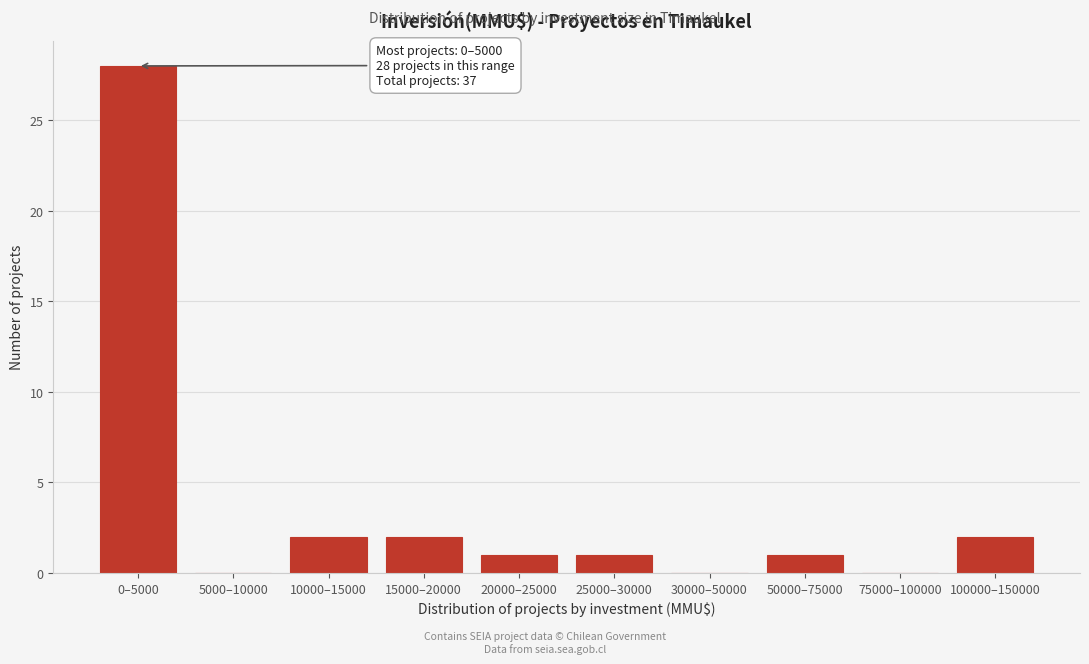

Reading left to right, what are all the values shown in this chart?

0–5000=28	5000–10000=0	10000–15000=2	15000–20000=2	20000–25000=1	25000–30000=1	30000–50000=0	50000–75000=1	75000–100000=0	100000–150000=2